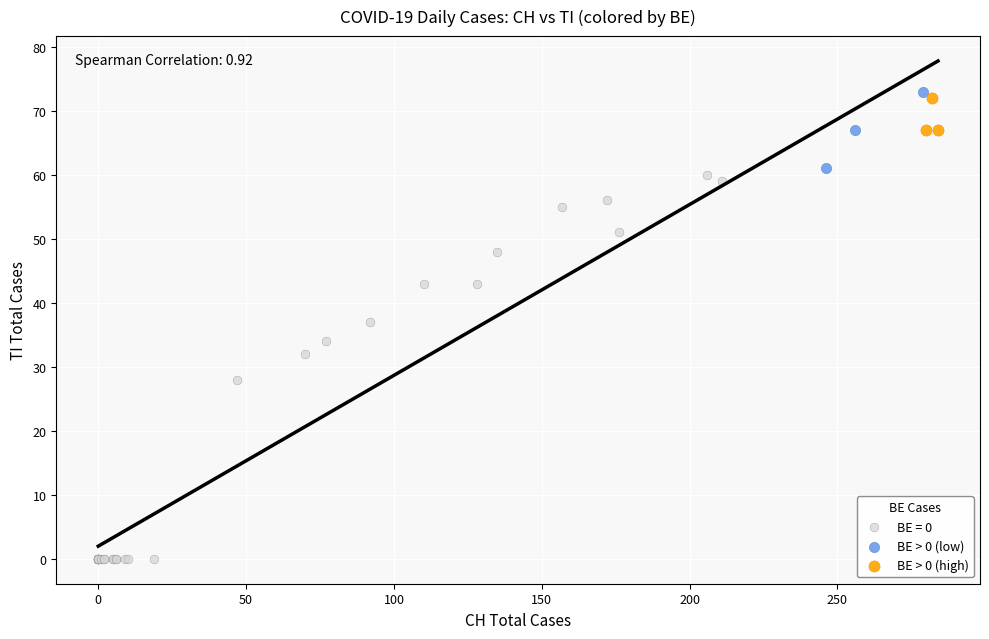

Which series has the widest spread of Y values?

BE = 0